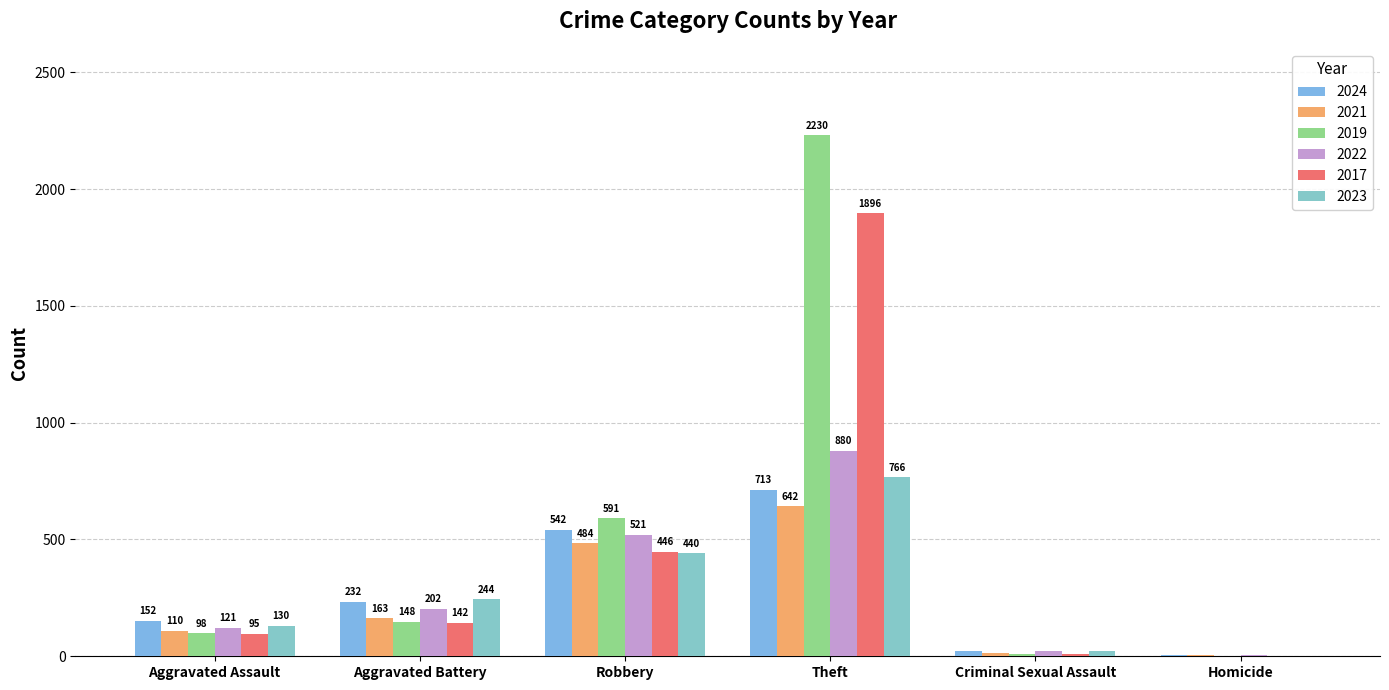

Rank the series at Aggravated Battery from lowest to highest value.

2017, 2019, 2021, 2022, 2024, 2023